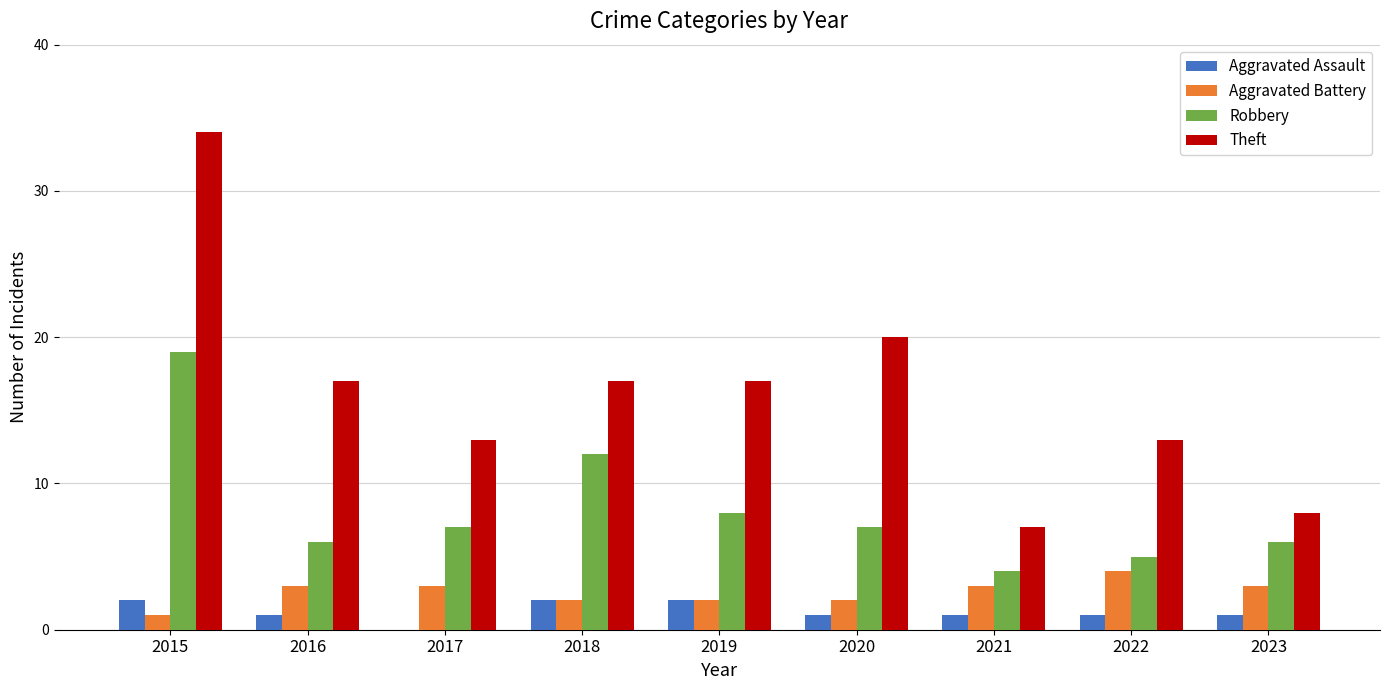

Reading left to right, extract all data points from this chart.

Aggravated Assault: 2	1	0	2	2	1	1	1	1
Aggravated Battery: 1	3	3	2	2	2	3	4	3
Robbery: 19	6	7	12	8	7	4	5	6
Theft: 34	17	13	17	17	20	7	13	8